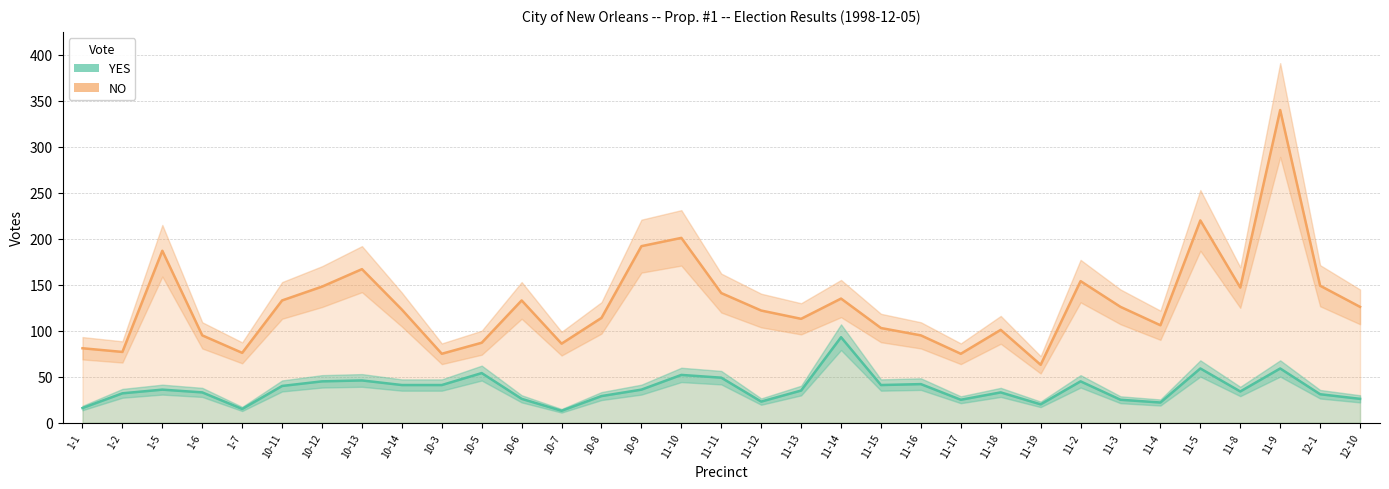

At which category does NO reach its first local valley?

1-2